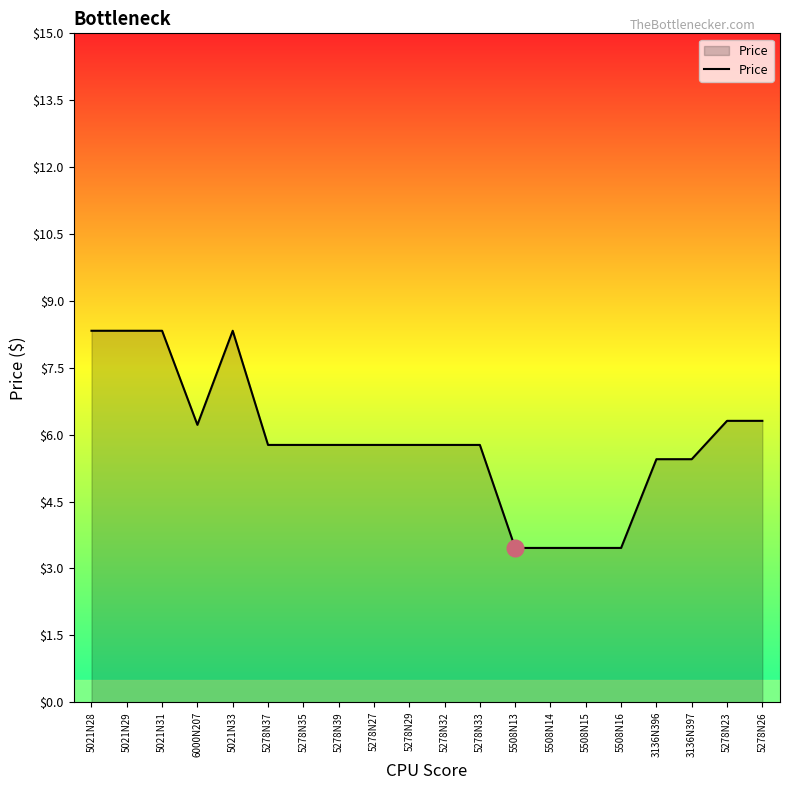

What is the difference between the maximum and minimum values?

4.9